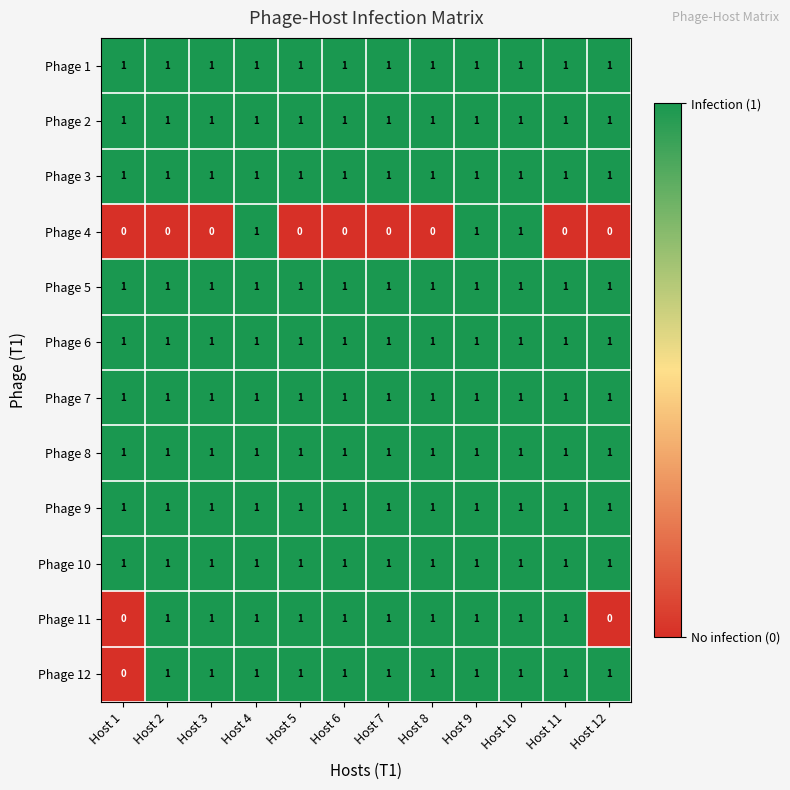

What is the maximum value shown in the chart?

1